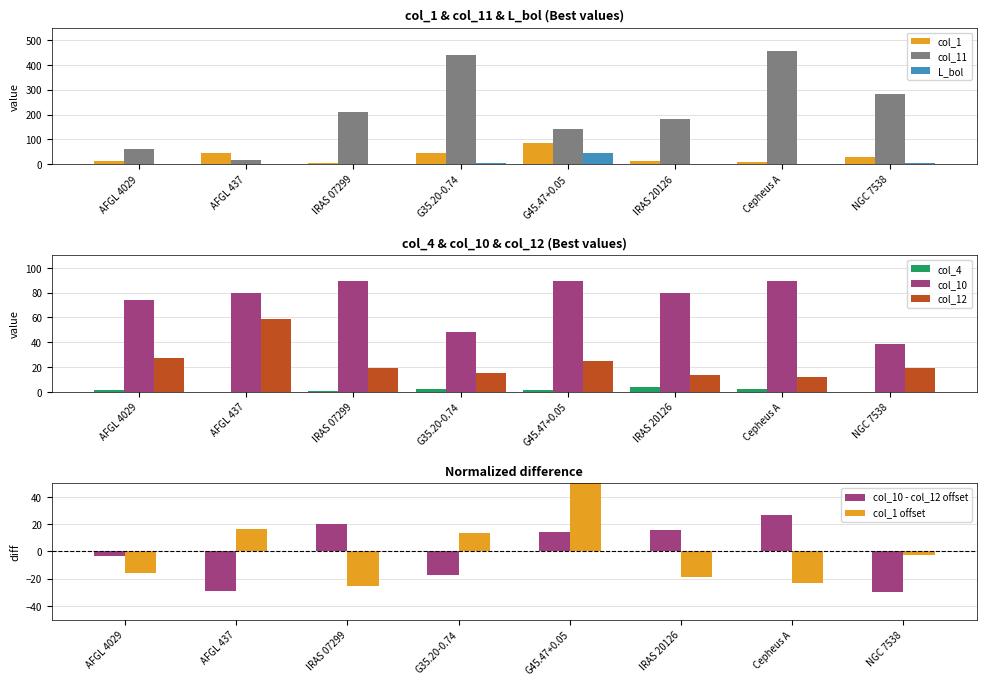

The value of col_10 at NGC 7538 is 14.2. True or false?

False